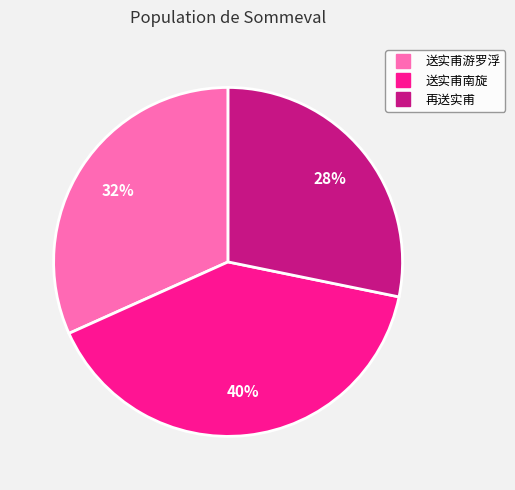

Does any single category account for the majority?

No